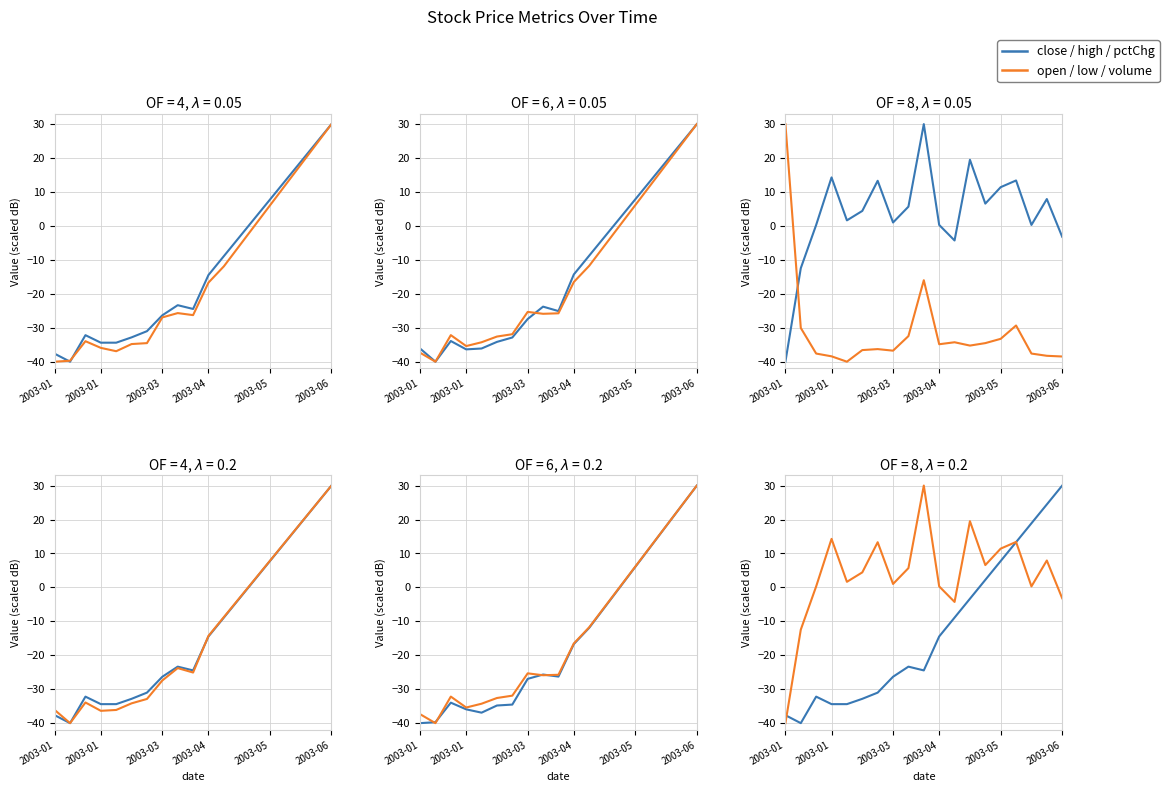

What is the sum of the close values at 2003-01 and 13?

-37.8